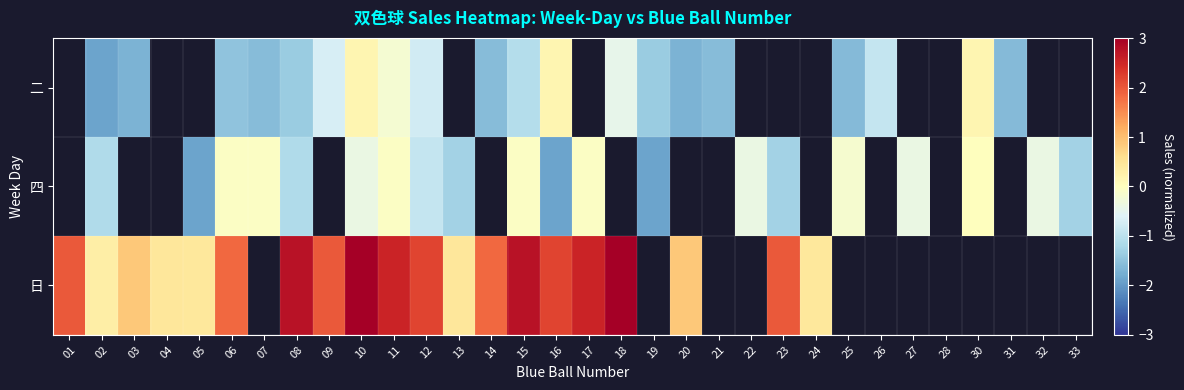

Count the number of categories in the chart.

32